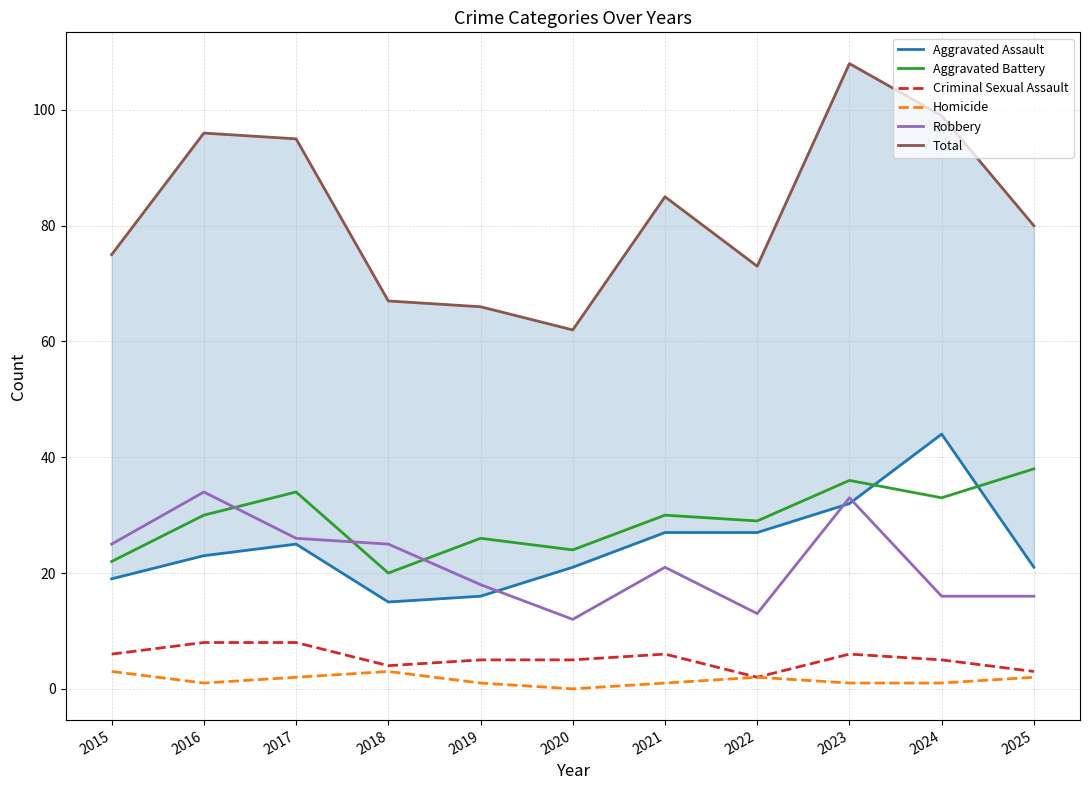

Between 2021 and 2024, which is larger?

2024